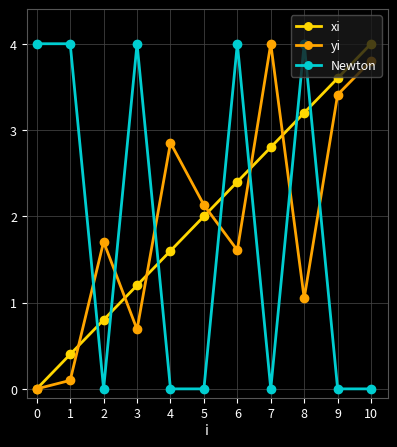

What is the maximum value shown in the chart?

4.0